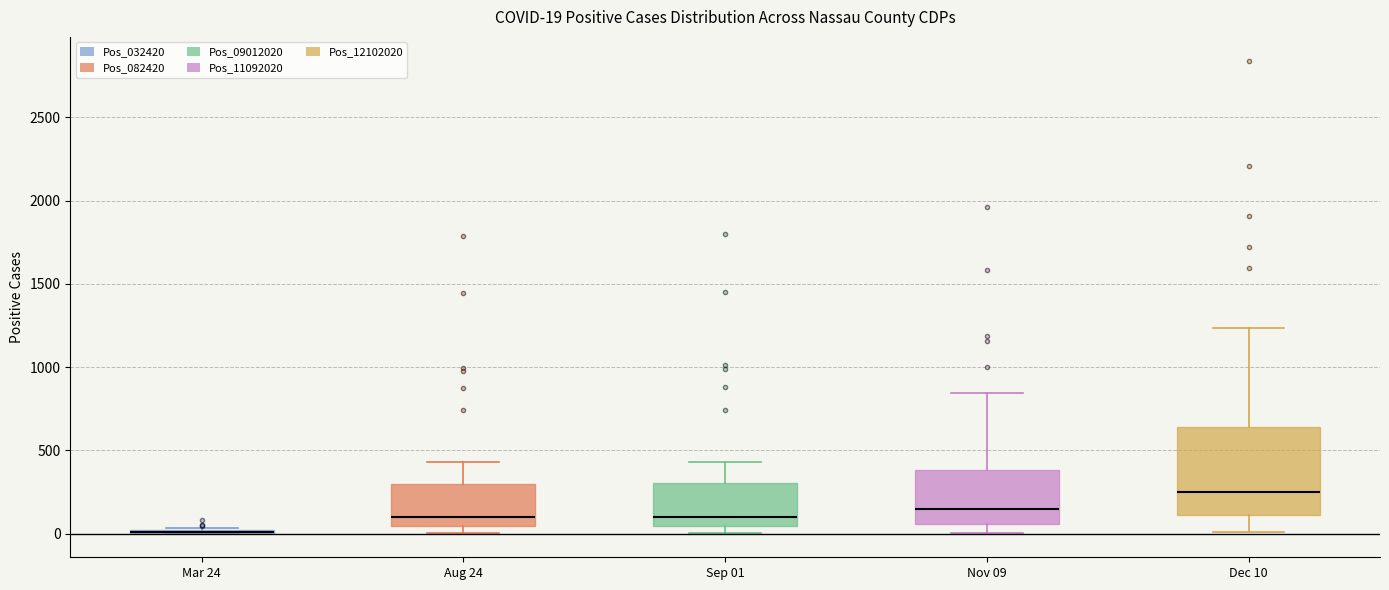

Comparing the boxes themselves (not the whiskers), which one is the tallest?

Dec 10